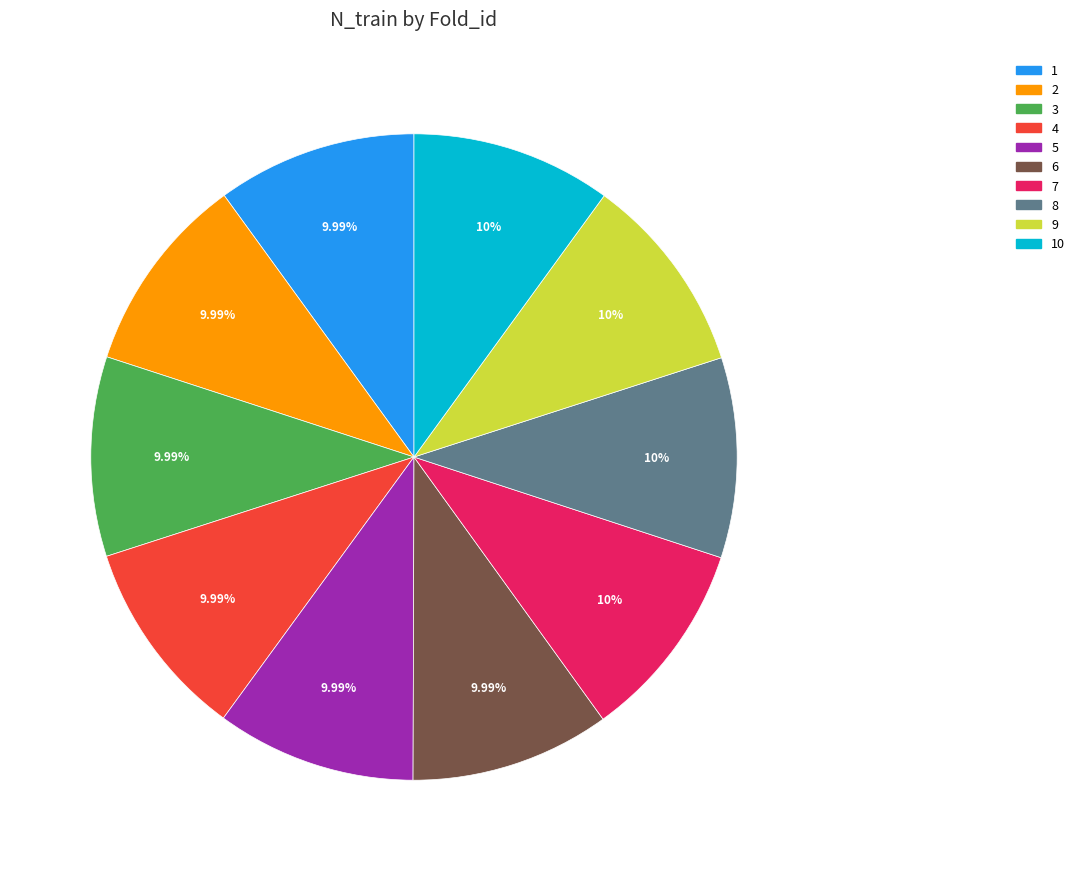

Is there any slice that represents more than half of the pie?

No